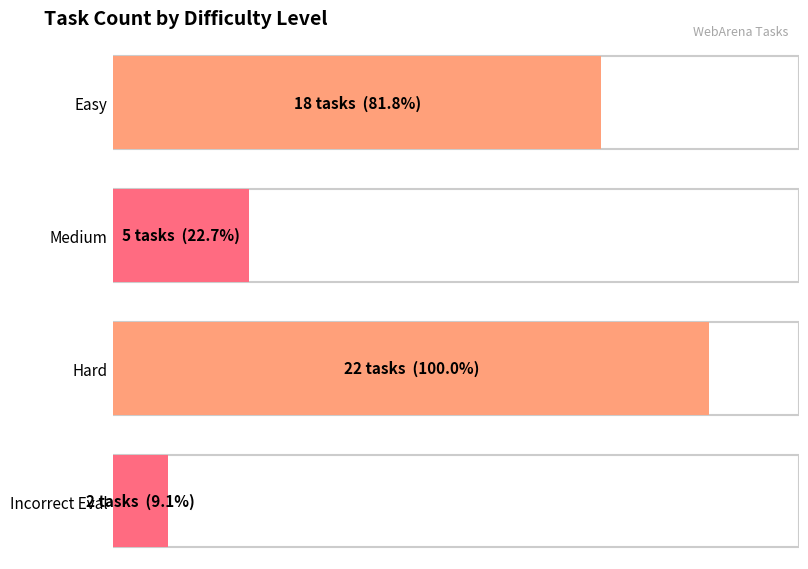

What is the change in value from Easy to Incorrect Eval?

-16